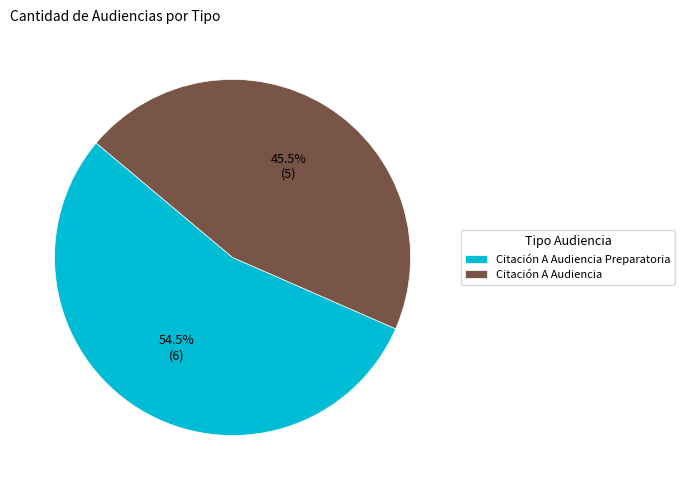

To the nearest percent, what is the combined percentage of Citación A Audiencia Preparatoria and Citación A Audiencia?

100%